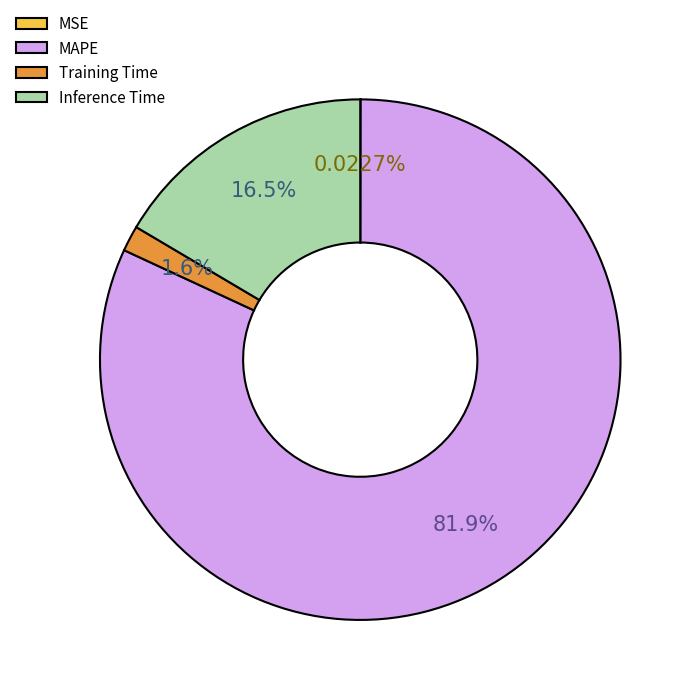

Is there any slice that represents more than half of the pie?

Yes